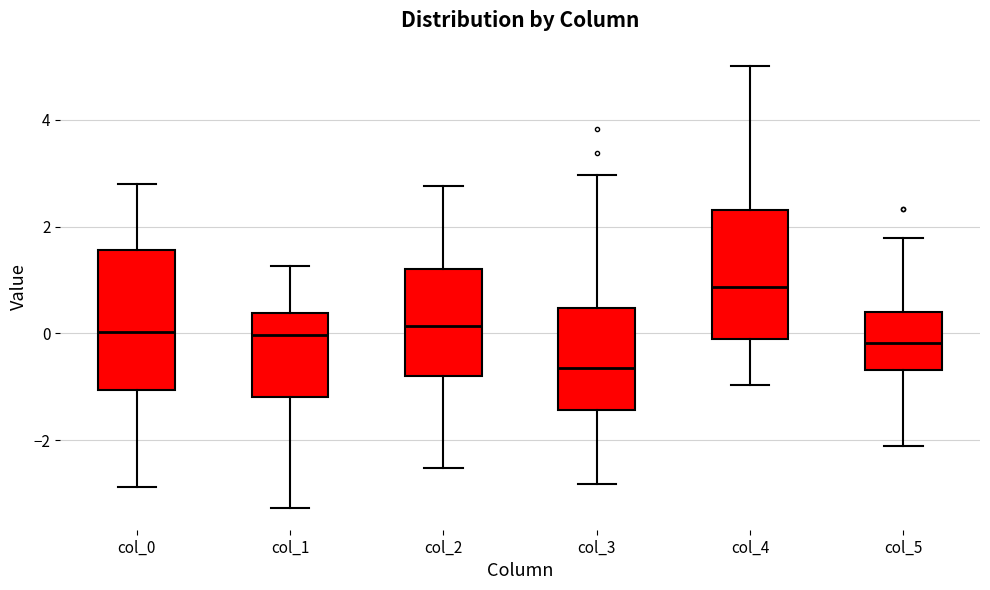

Which box has the lowest median line?

col_3